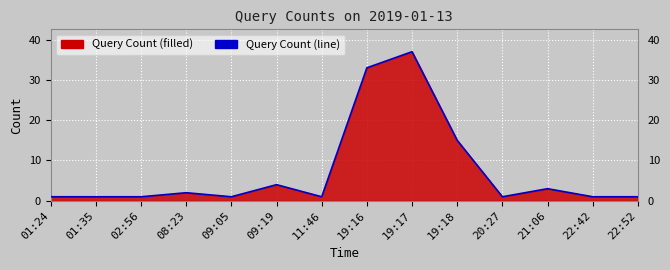

At which category does the data reach its first local peak?

08:23